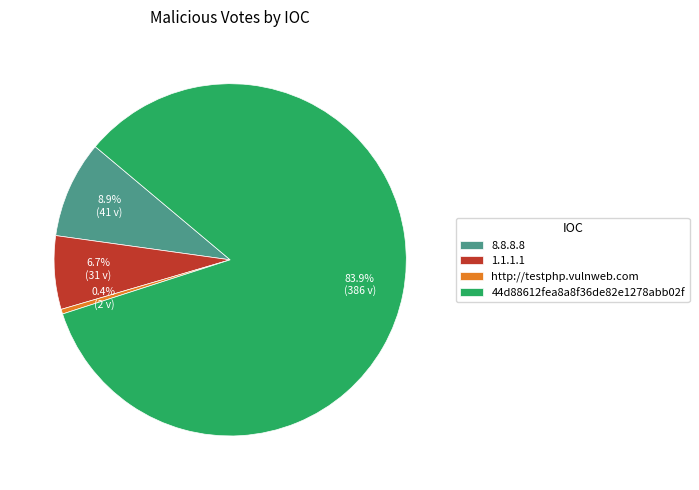

What percentage is NOT represented by http://testphp.vulnweb.com?

99.6%